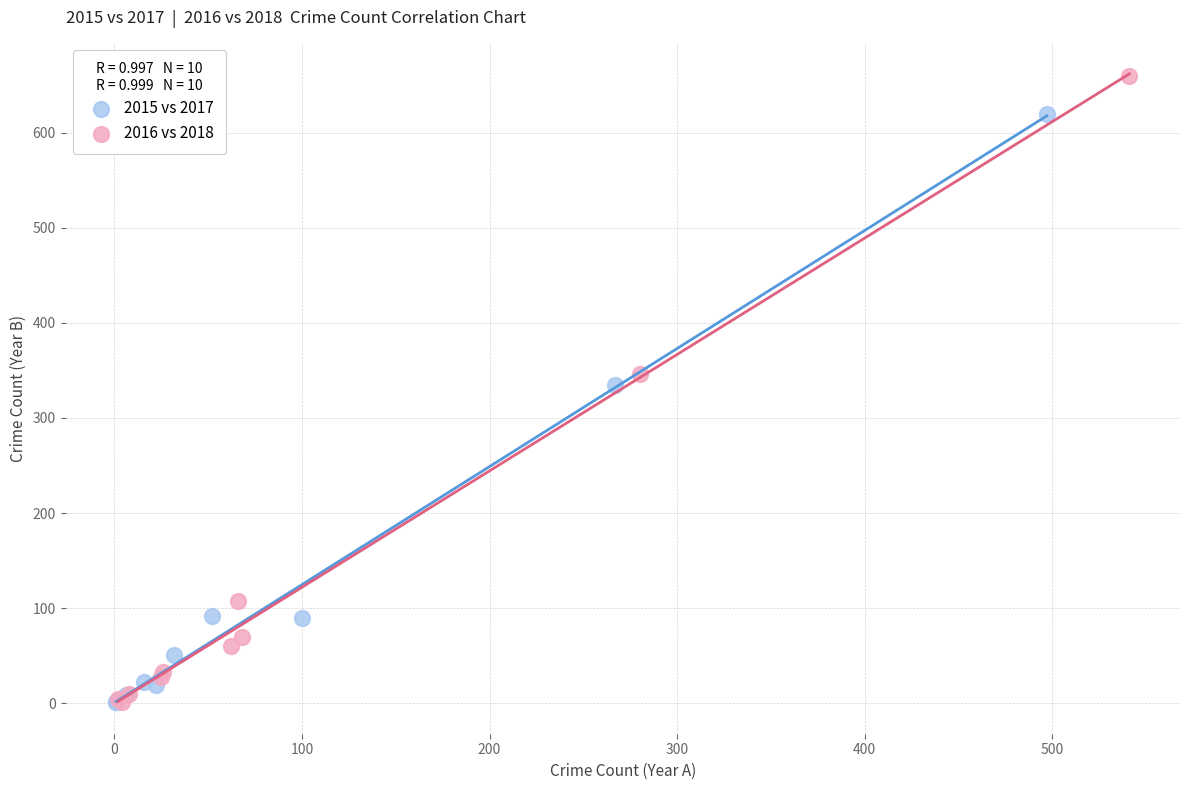

Which series contains the highest Y value?

2016 vs 2018